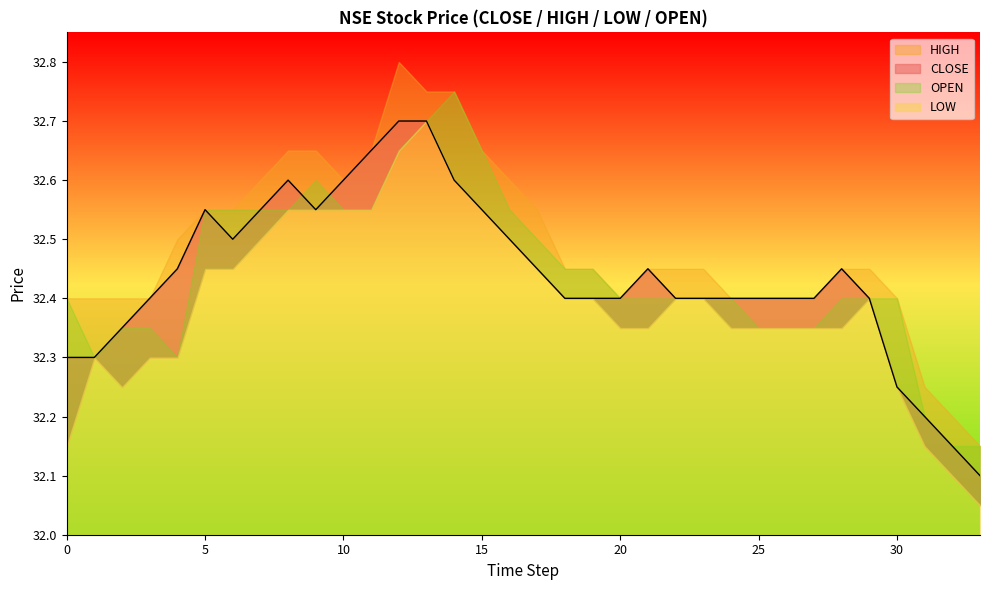

Count the HIGH values in the range 32 to 33.

34